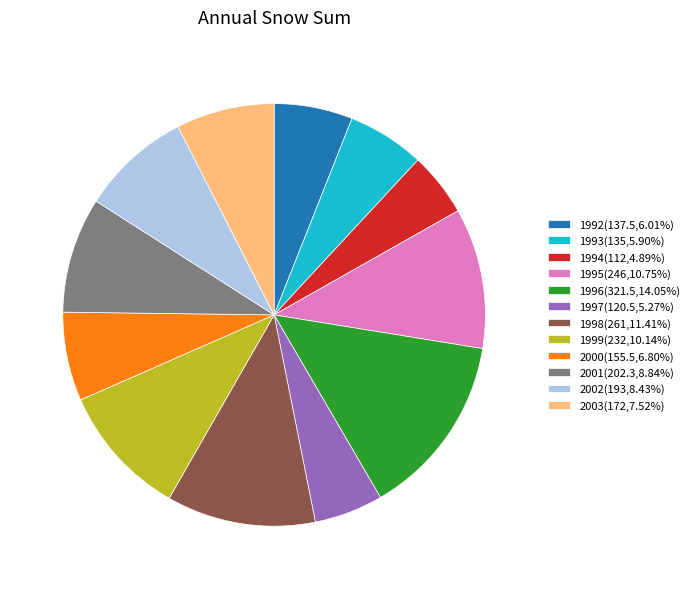

Count the number of slices in the pie.

12